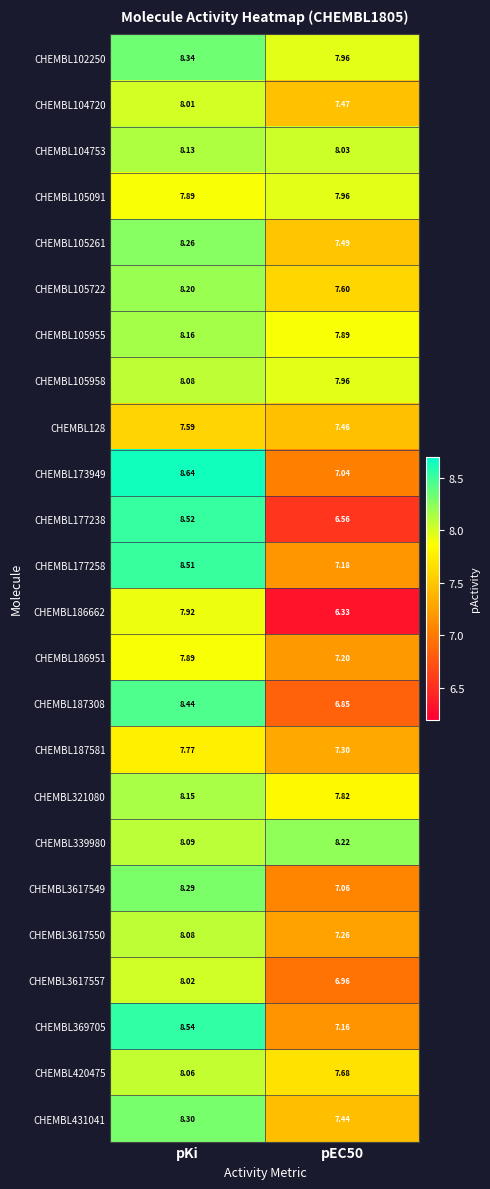

Is the value of CHEMBL187308 at pEC50 greater than the value of CHEMBL186951 at pEC50?

No